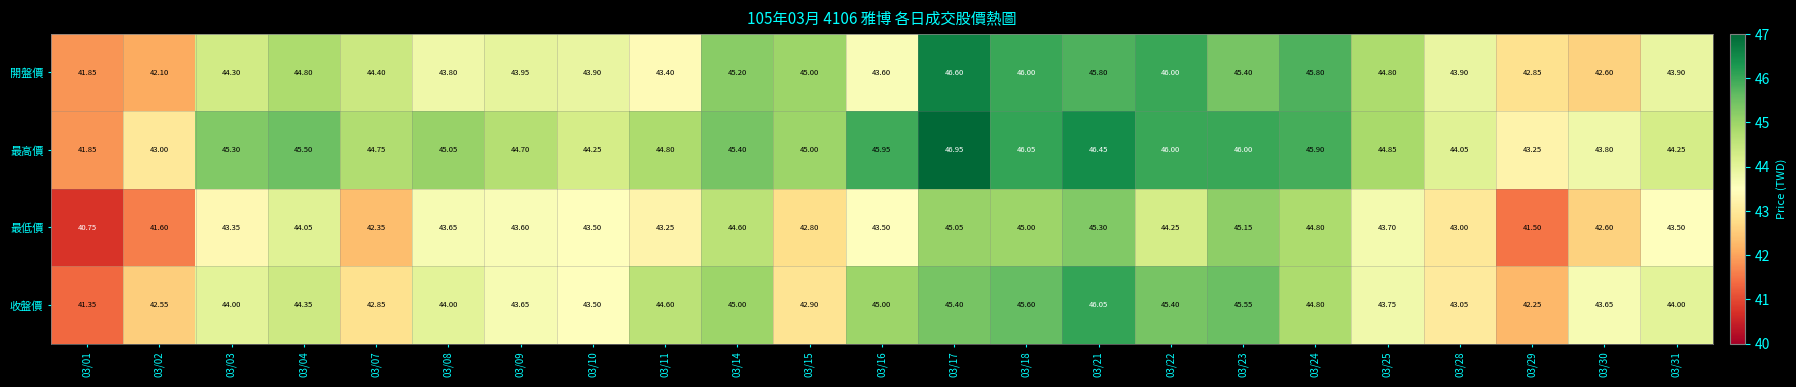

Rank the series at 03/09 from lowest to highest value.

最低價, 收盤價, 開盤價, 最高價